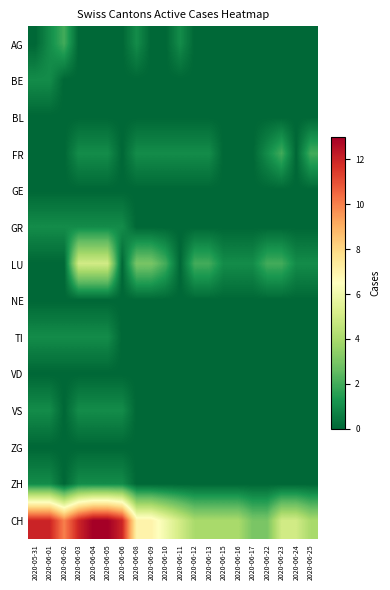

Rank the series by their maximum value, from lowest to highest.

BL, GE, NE, VD, ZG, BE, GR, TI, VS, ZH, AG, FR, LU, CH